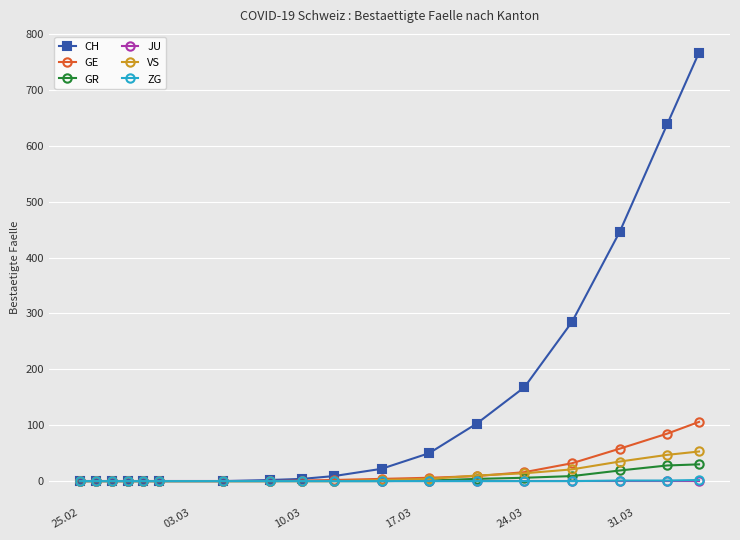

What are all the series names shown in the legend?

CH, GE, GR, JU, VS, ZG